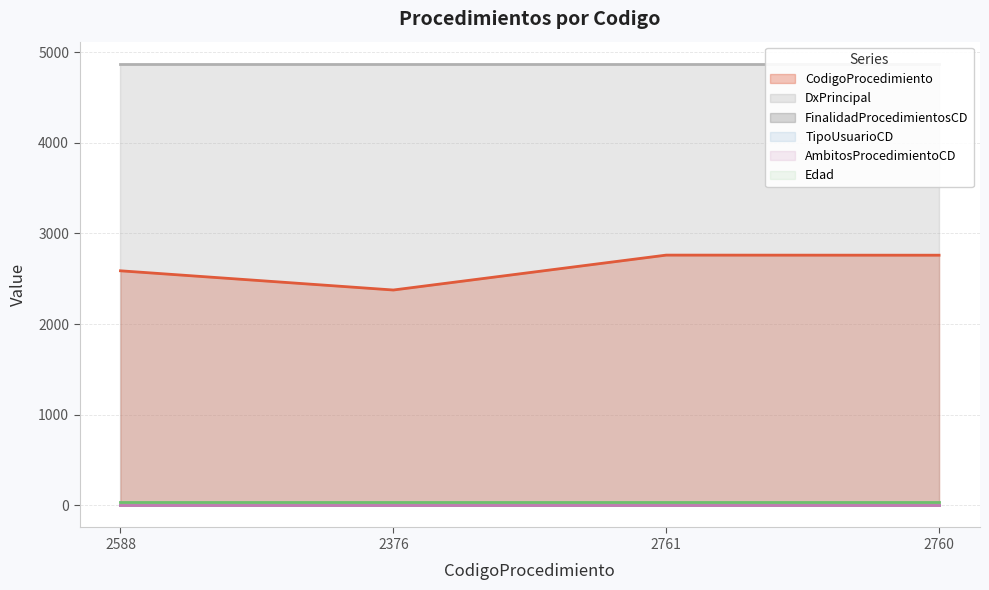

Rank the series by their maximum value, from lowest to highest.

FinalidadProcedimientosCD, TipoUsuarioCD, AmbitosProcedimientoCD, Edad, CodigoProcedimiento, DxPrincipal